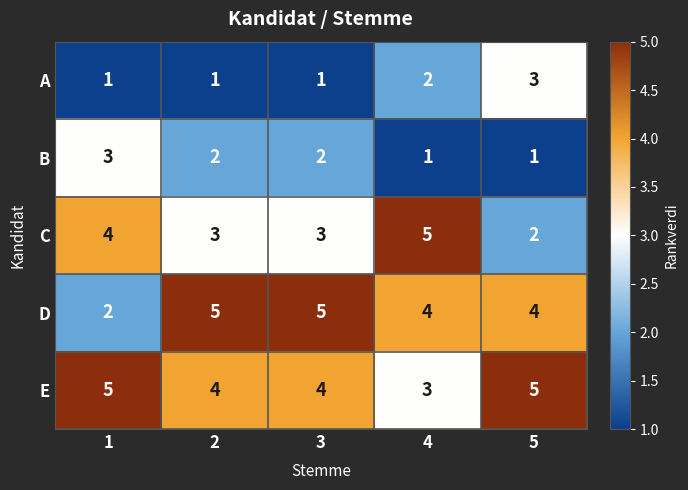

The value of E at 3 is 7. True or false?

False